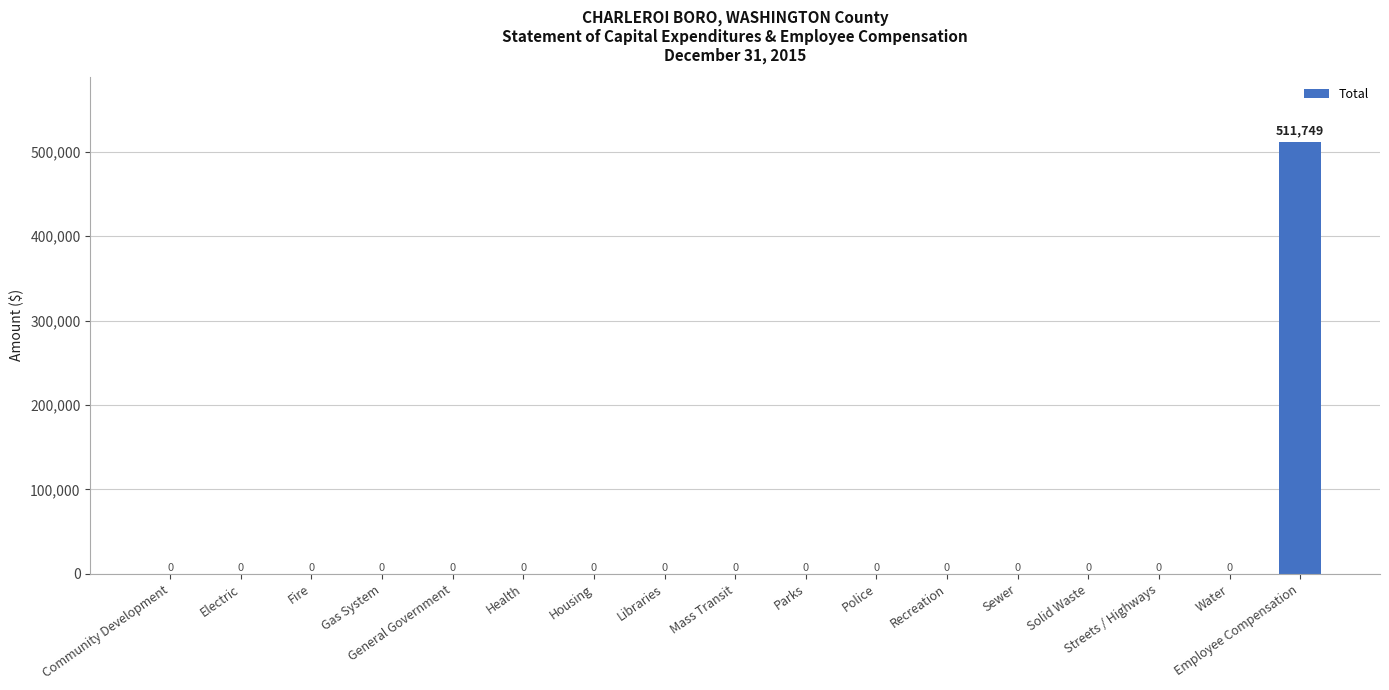

Reading right to left, list all the values displayed in this chart.

511749	0	0	0	0	0	0	0	0	0	0	0	0	0	0	0	0